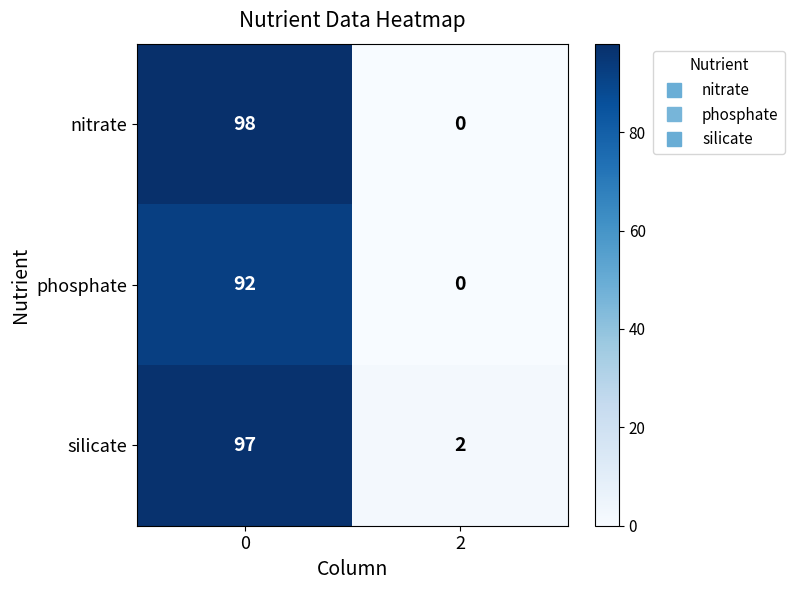

Which series has the largest total across all categories?

silicate